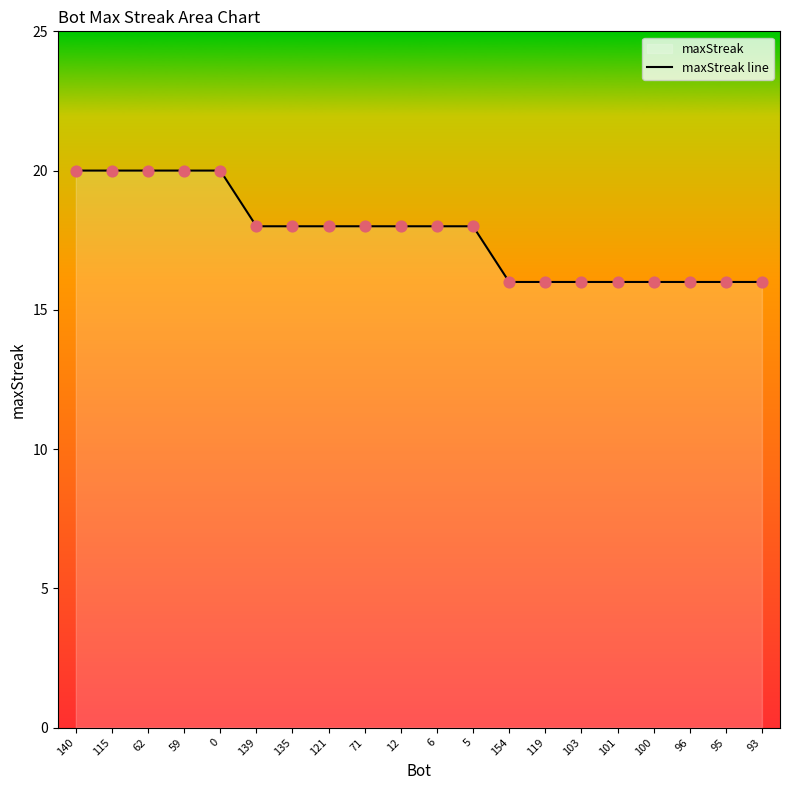

Which has a higher value, 12 or 6?

12